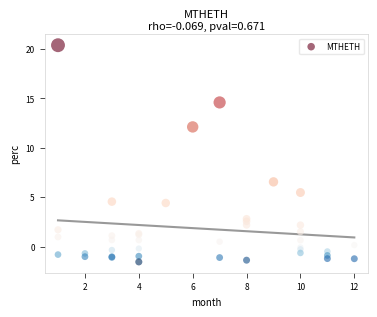

What Y value in the scatter plot is closest to 9?

6.6